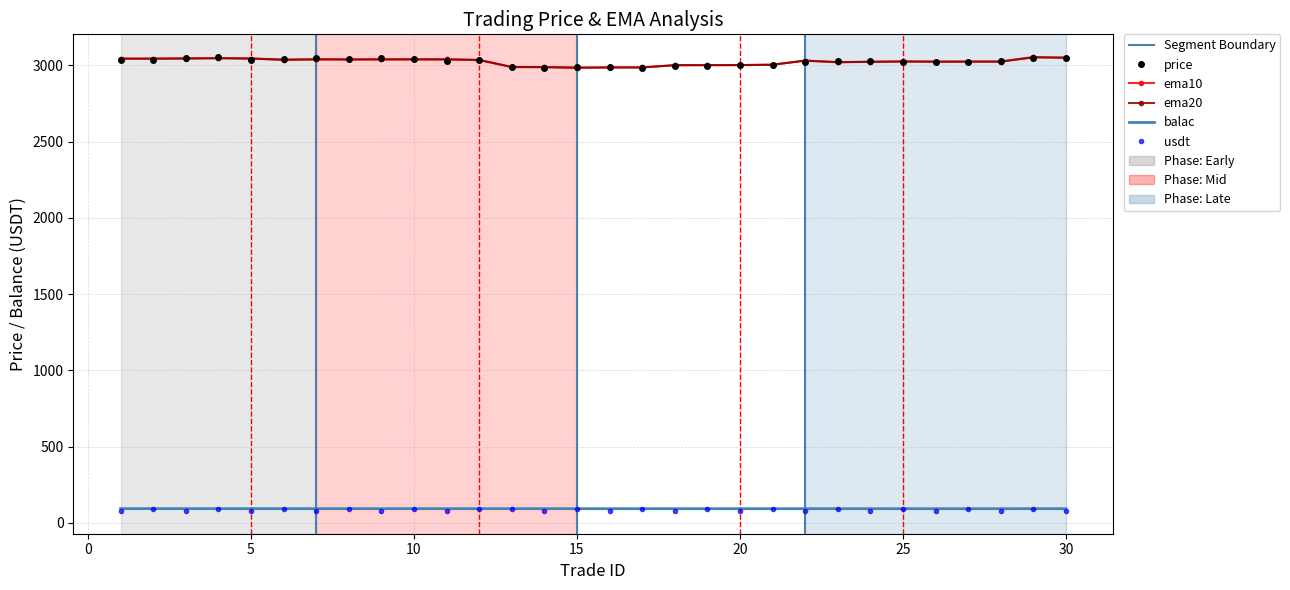

True or false: balac and price intersect in this chart.

False